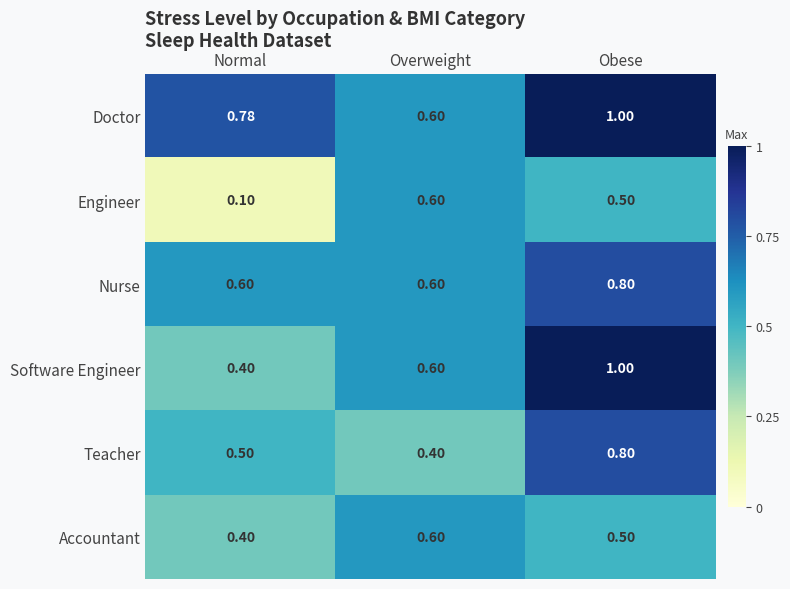

What is the greatest value displayed?

1.0